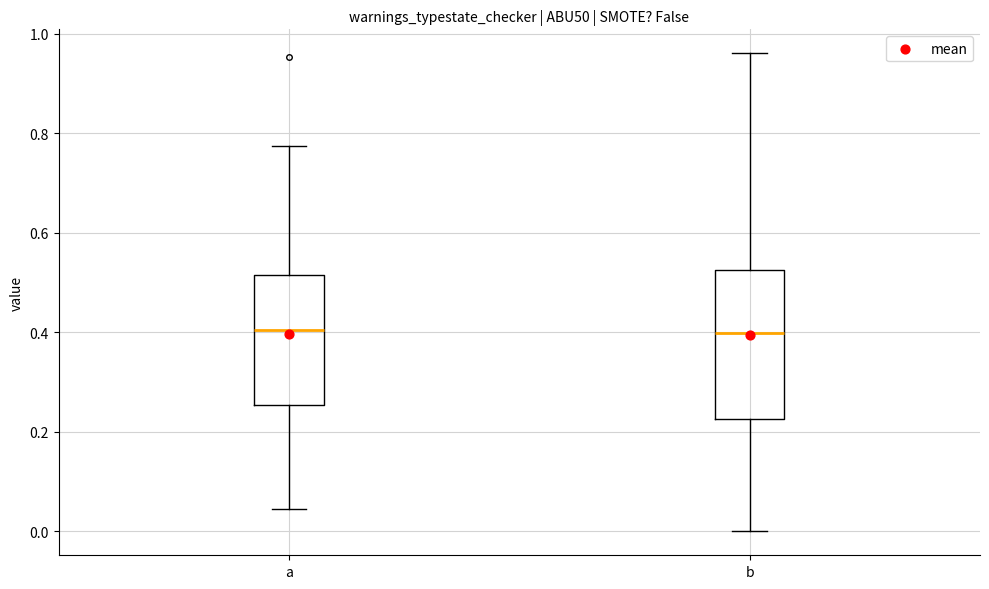

Reading left to right, transcribe this box plot: for each box, give where its median line is, the range the box spans, and where its two whiskers end, as read against the y-axis. The values are not printed on the chart, so give them approximately, as read against the axis.

a: median 0.40, box 0.26 to 0.52, whiskers 0.04 to 0.78
b: median 0.40, box 0.22 to 0.52, whiskers 0.00 to 0.96